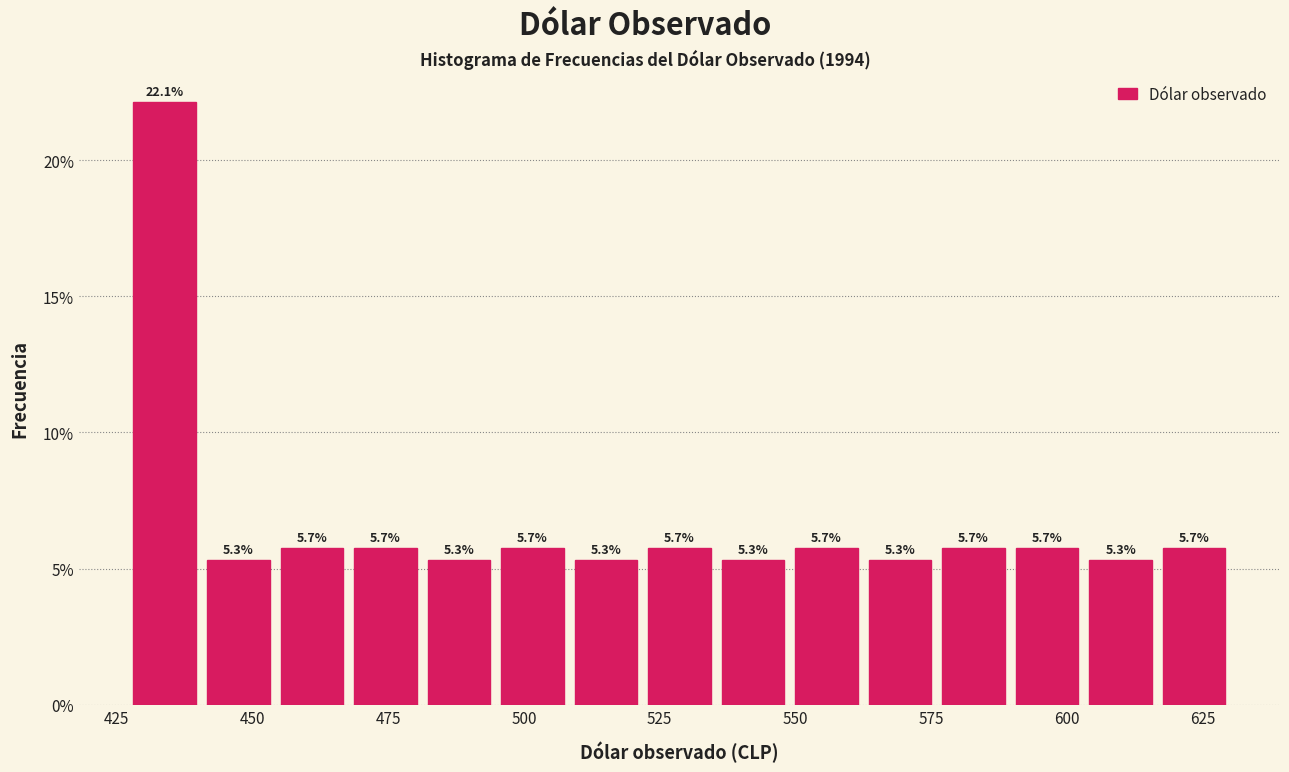

Read against the x-axis, roughly where is the centre of the tallest bar?

435